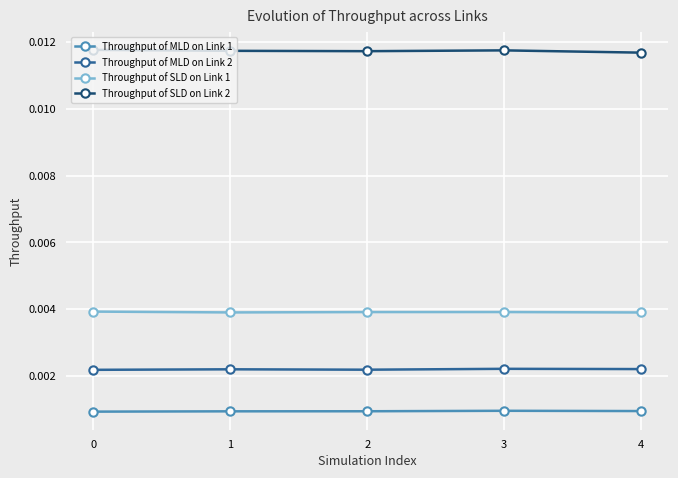

True or false: Throughput of SLD on Link 2 and Throughput of MLD on Link 2 cross at least once.

False